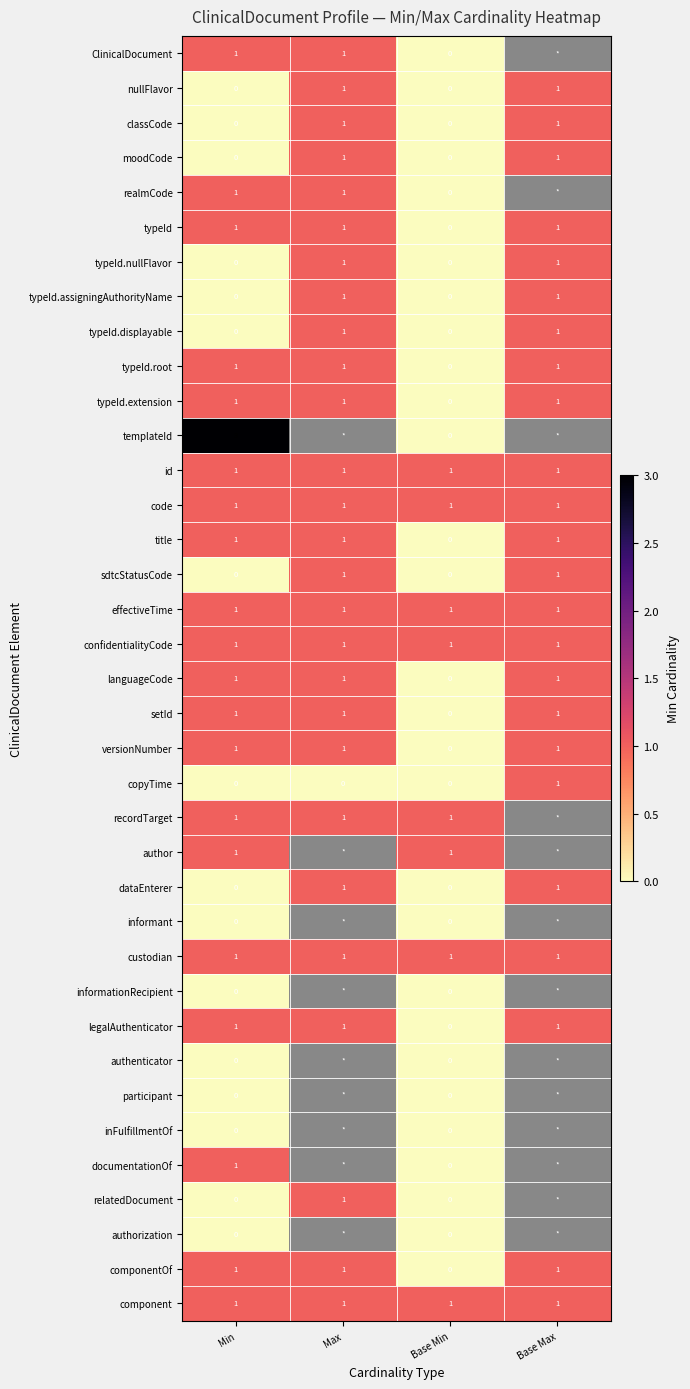

What is the total value across all series at Min?

23